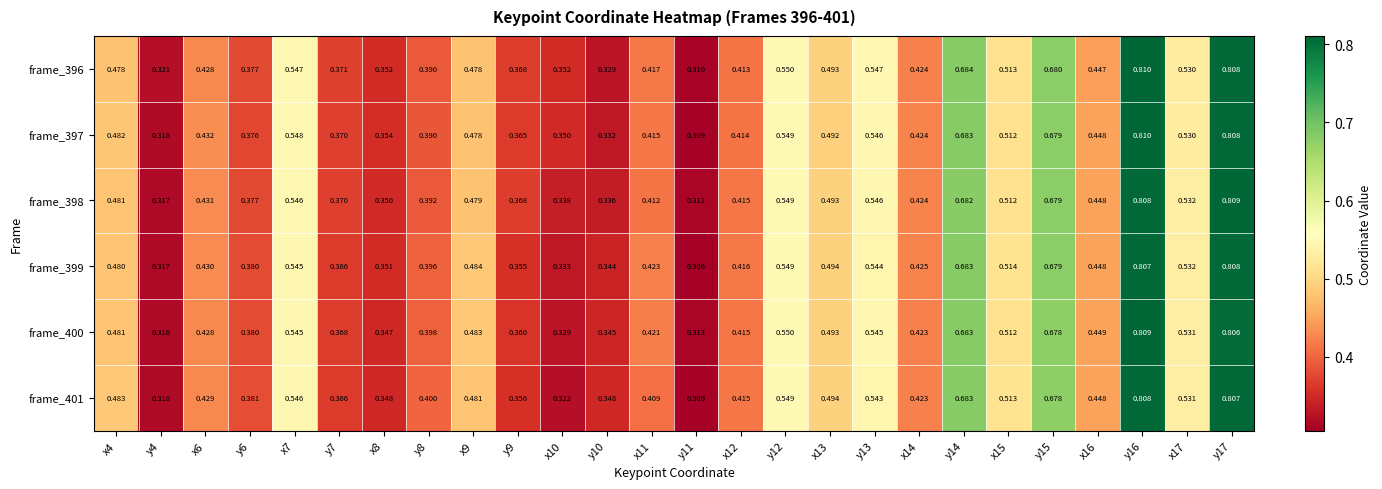

Is the value of frame_401 at x14 greater than the value of frame_399 at x4?

No